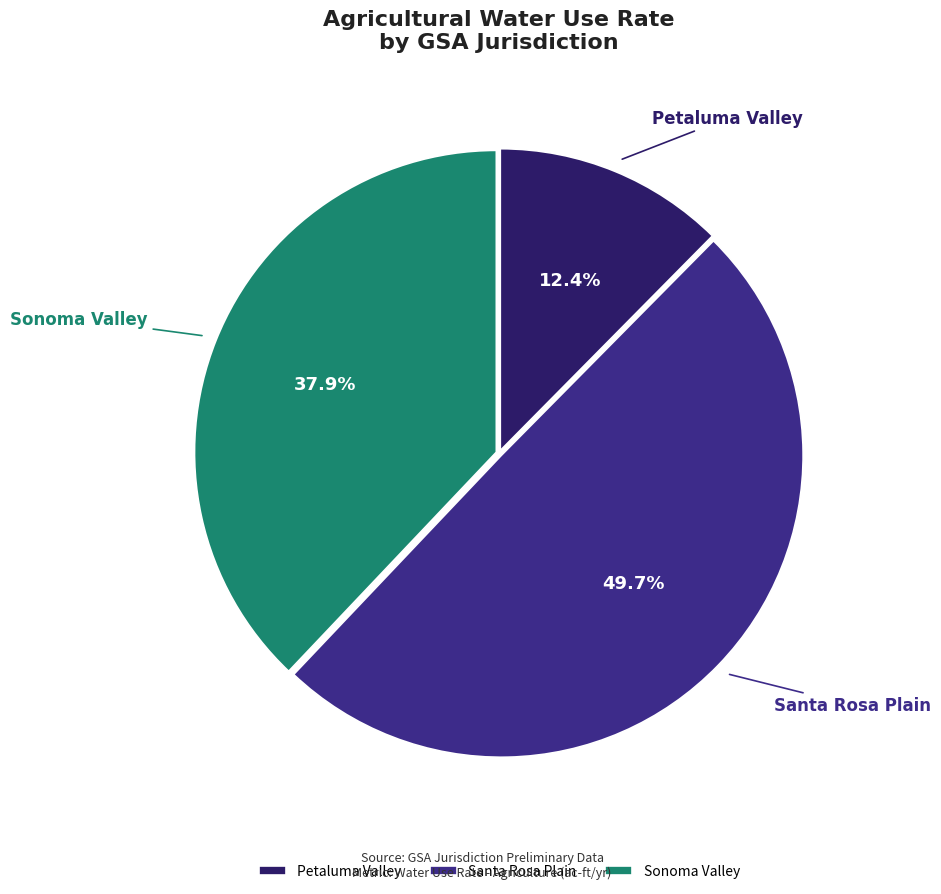

Does Petaluma Valley represent more than half of the total?

No